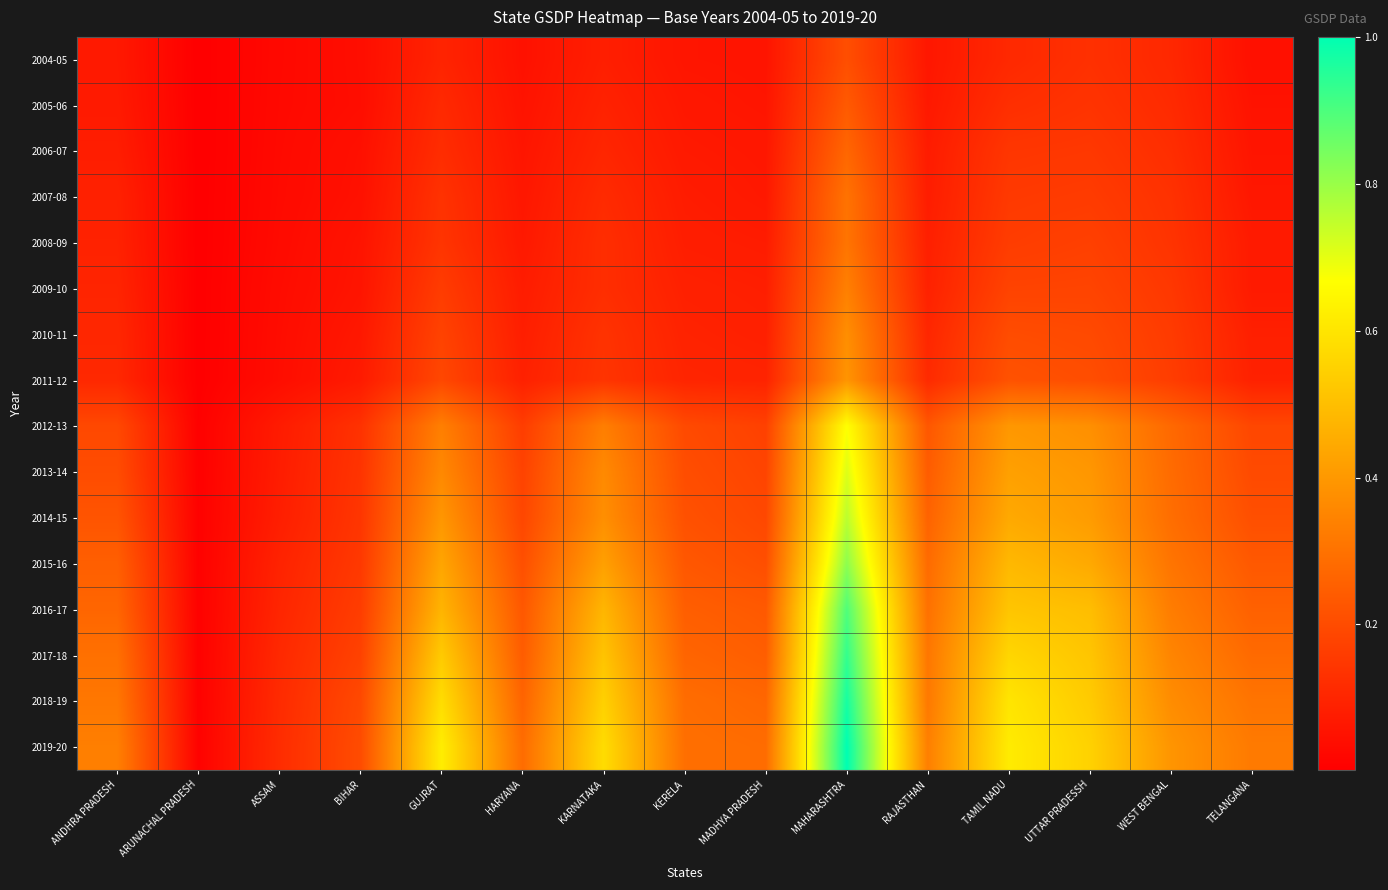

What is the total value across all series at ASSAM?

1.0